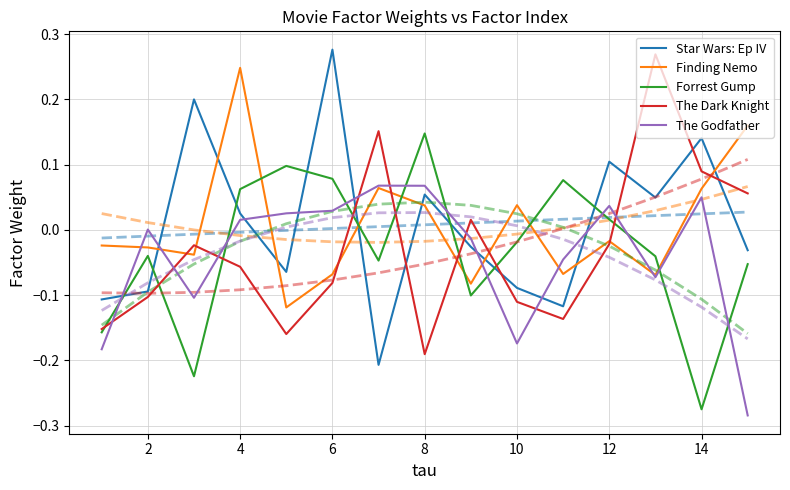

After their last crossing, which series has the higher values: The Dark Knight or The Godfather?

The Dark Knight